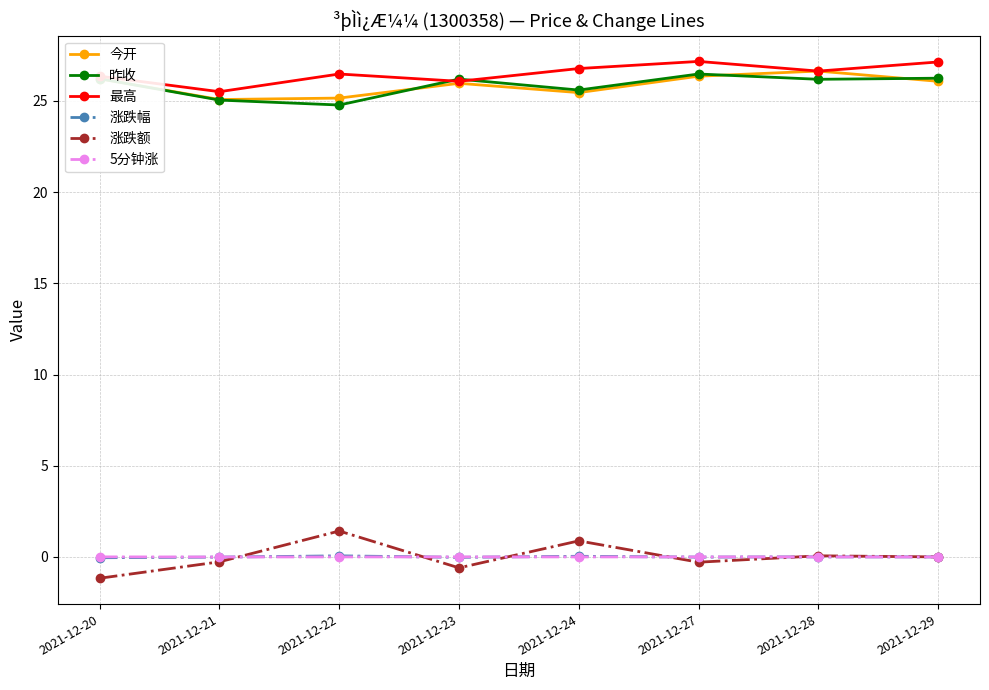

What is the average value of the 昨收 series?

25.8